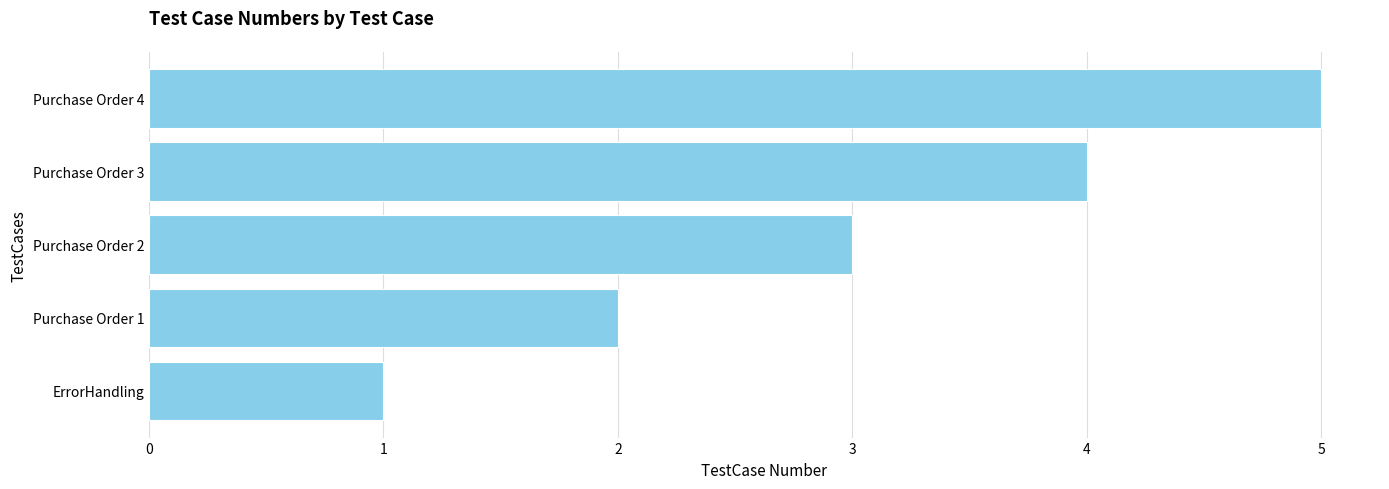

What is the maximum value shown in the chart?

5